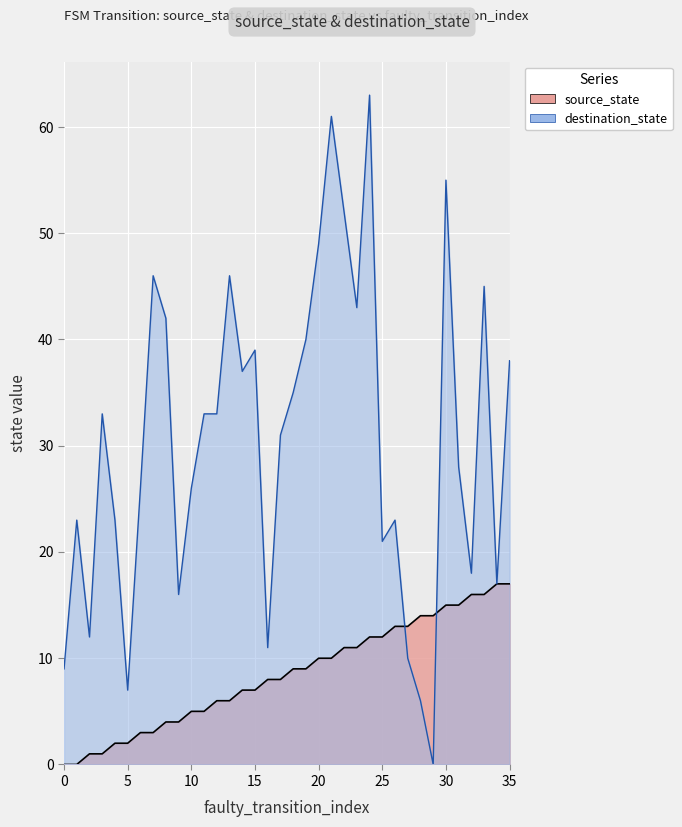

What are all the series names shown in the legend?

source_state, destination_state